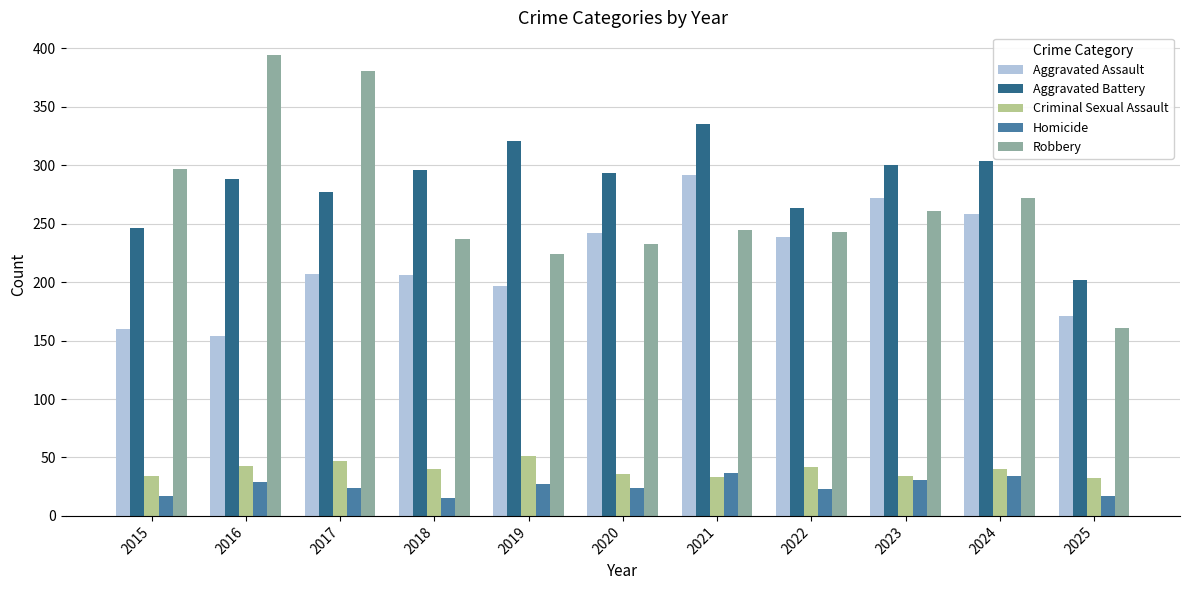

How many data points in Homicide are less than 24?

4